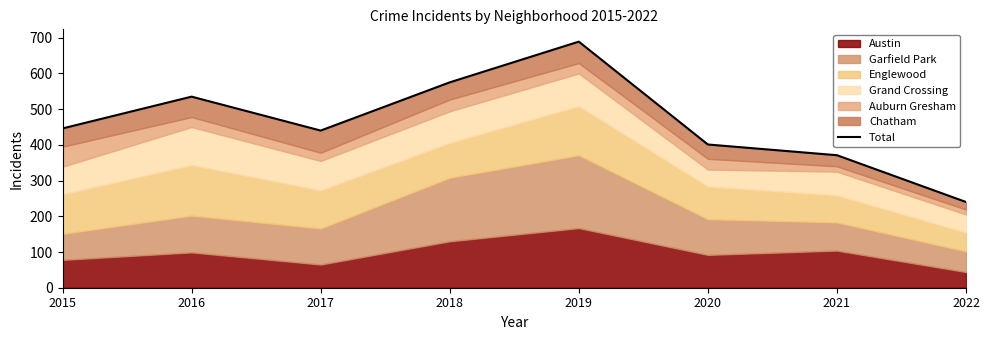

What is the difference between the second highest and second lowest values?

204